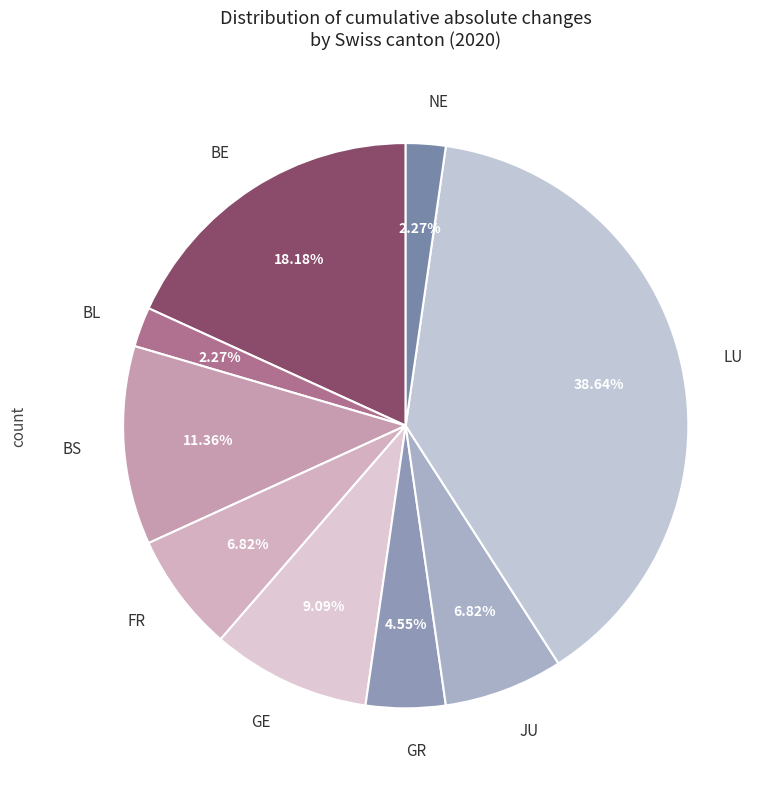

Which category has the biggest portion of the pie?

LU